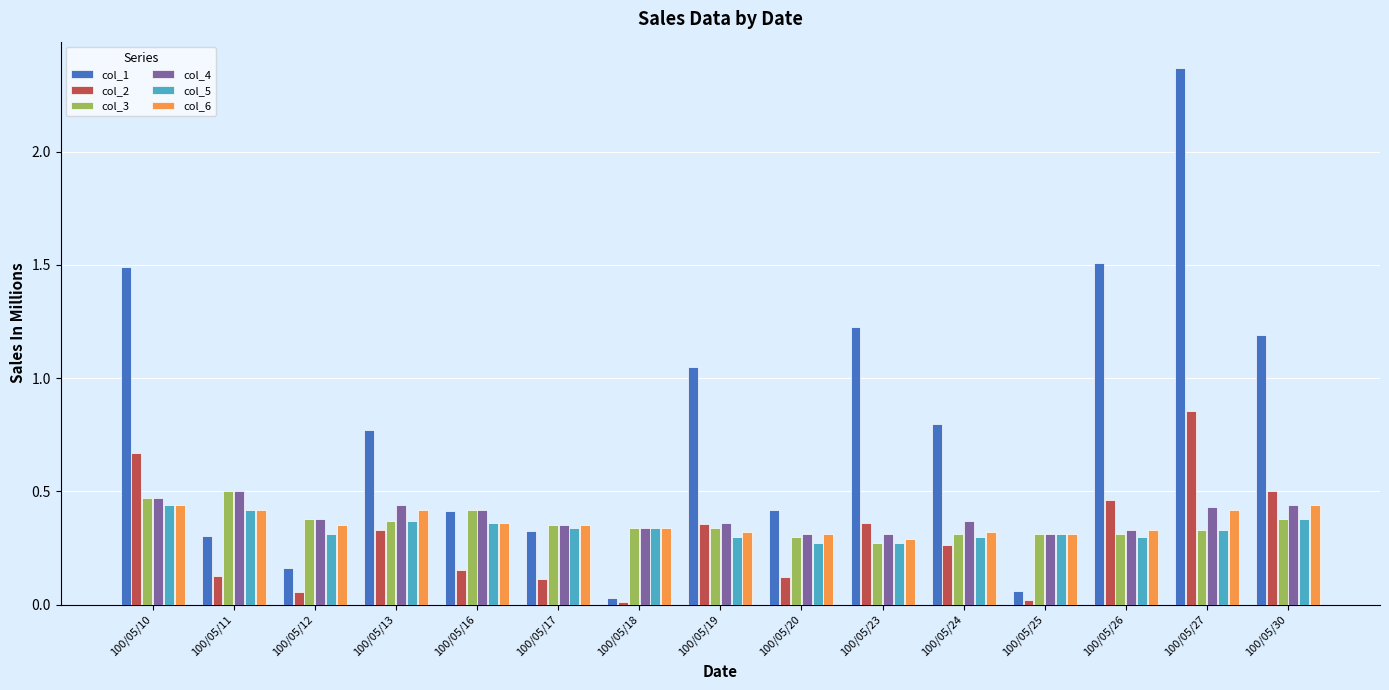

At which label does col_1 reach its peak?

100/05/27